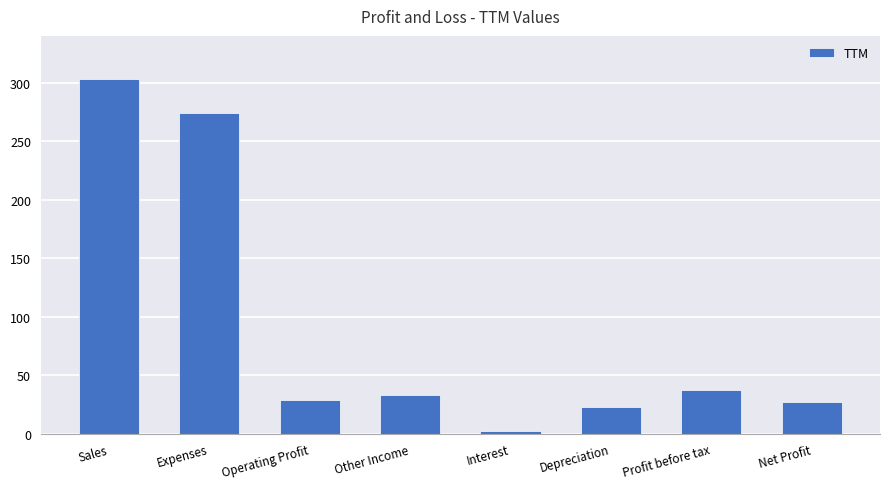

Is it true that the value at Net Profit is 27?

True